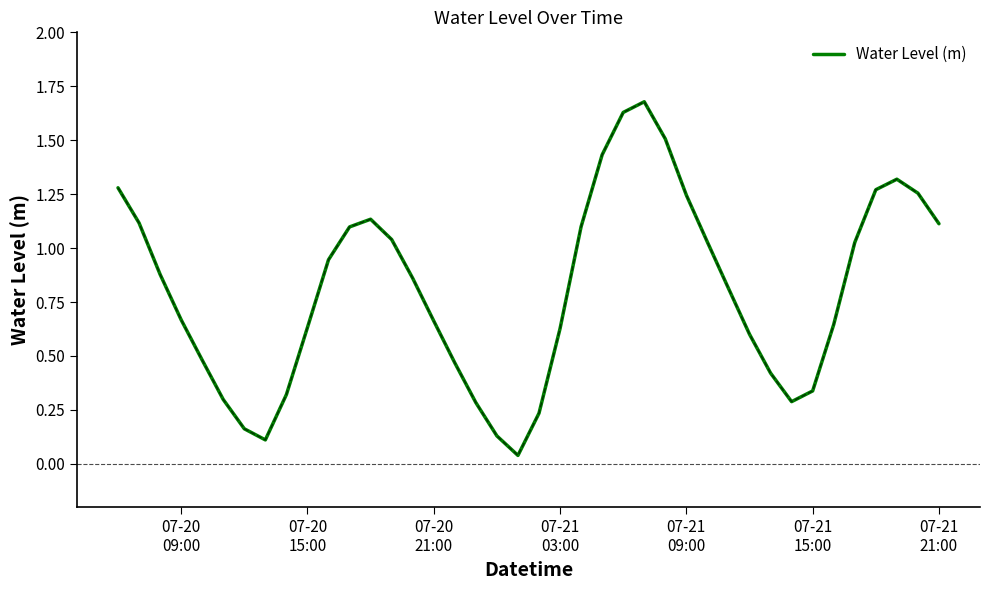

What is the maximum value shown in the chart?

1.7